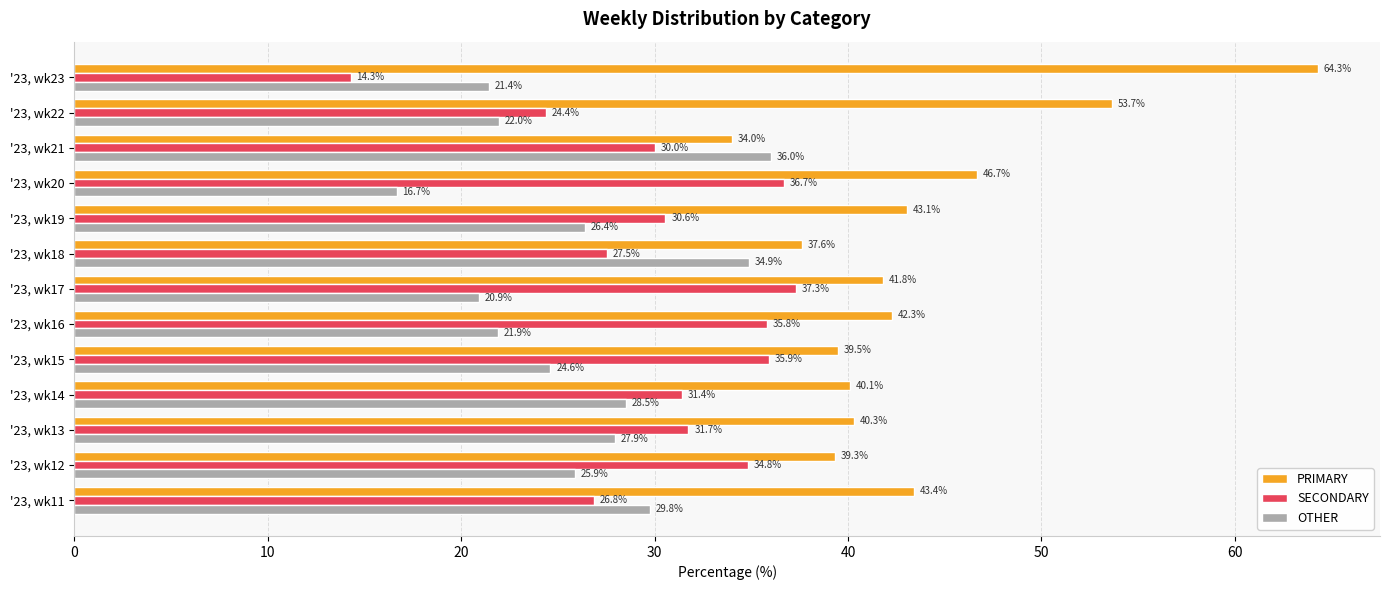

Which category has the lowest value across all series?

'23, wk23